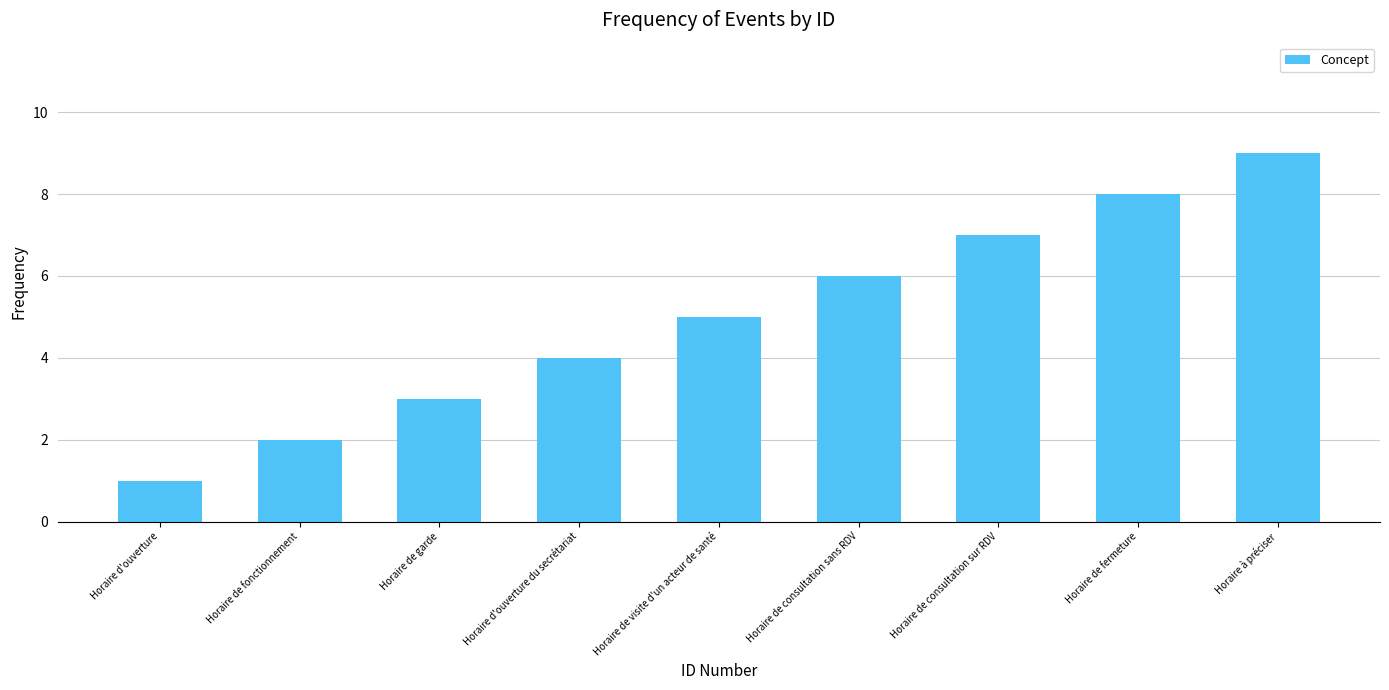

Which has a higher value, Horaire de consultation sans RDV or Horaire de fermeture?

Horaire de fermeture